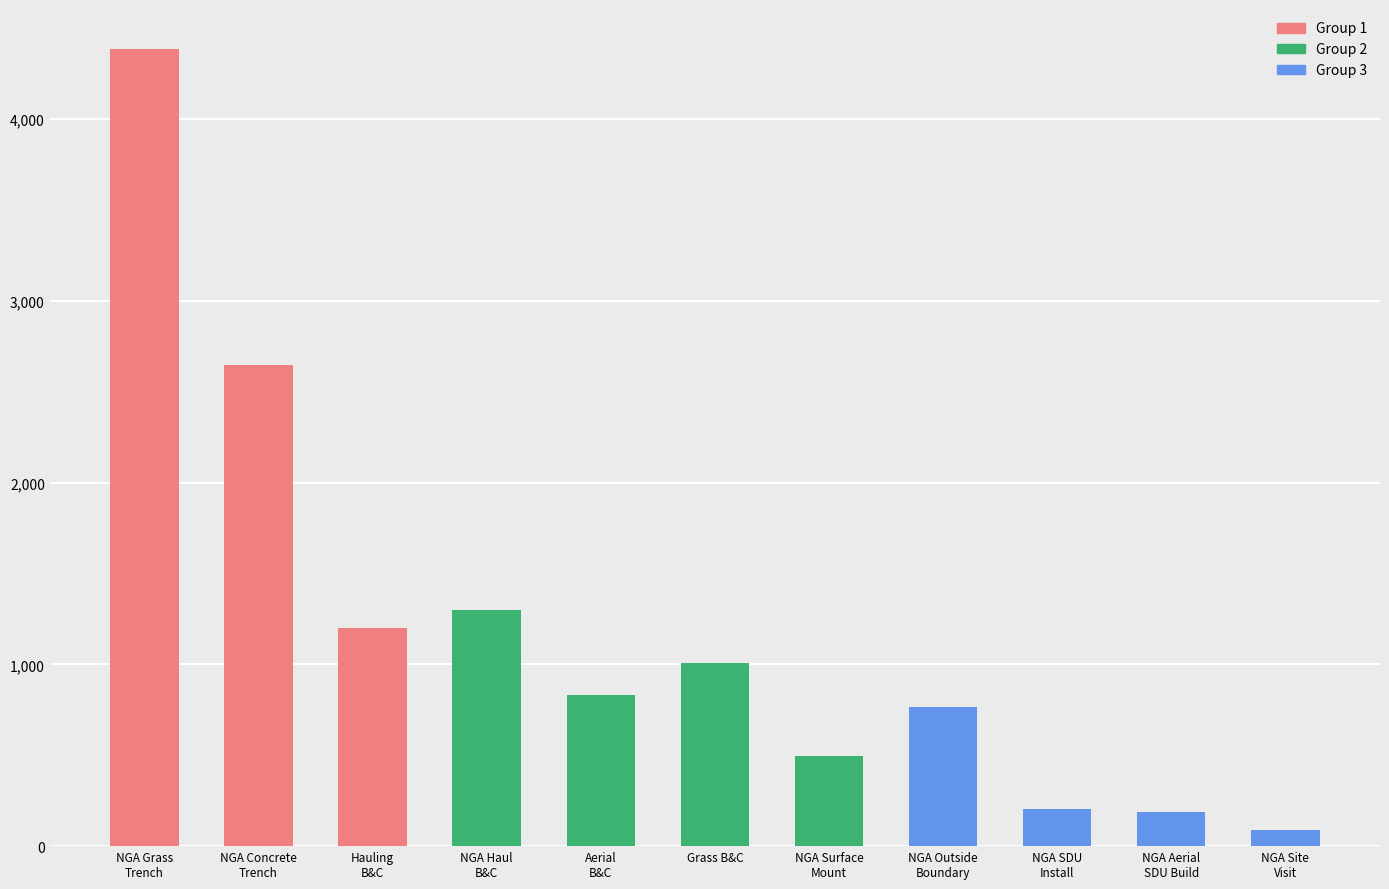

What is the label of the 2nd bar from the right?

NGA Aerial
SDU Build